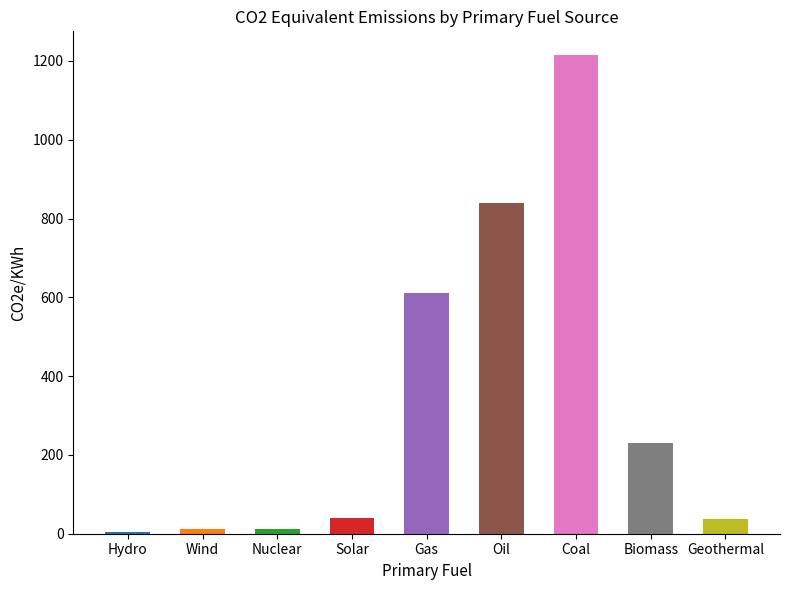

What is the difference between the values at Hydro and Solar?

37.0